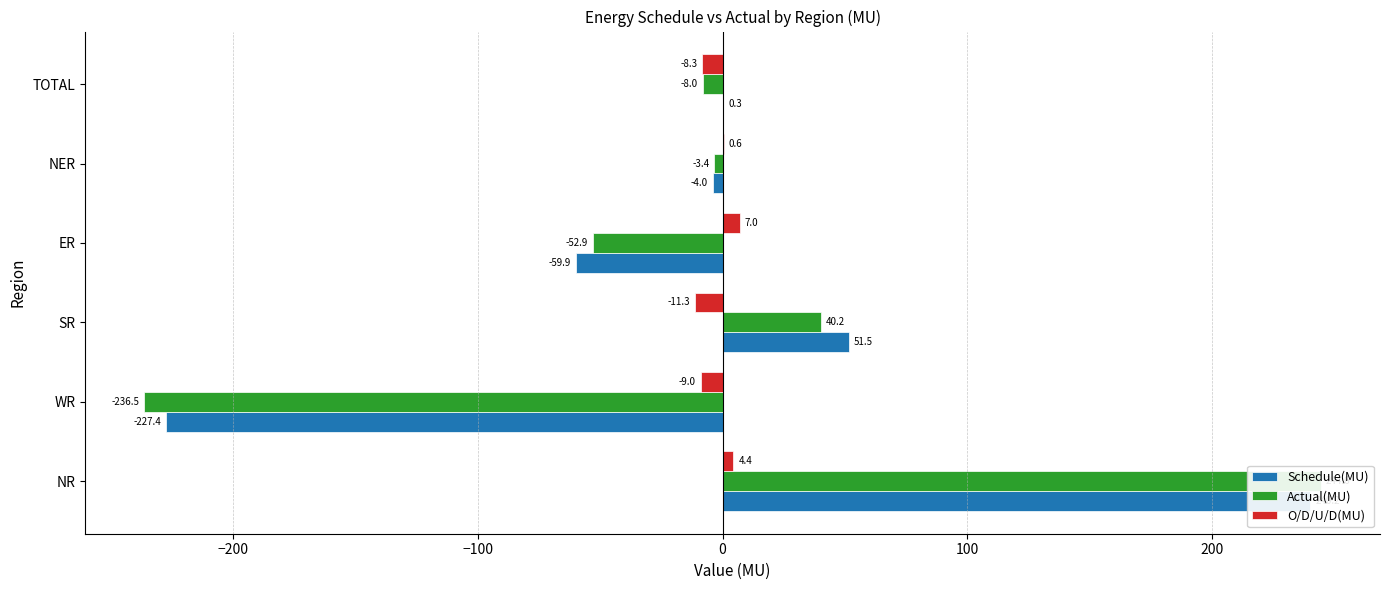

Which series changed the most between WR and NER?

Actual(MU)